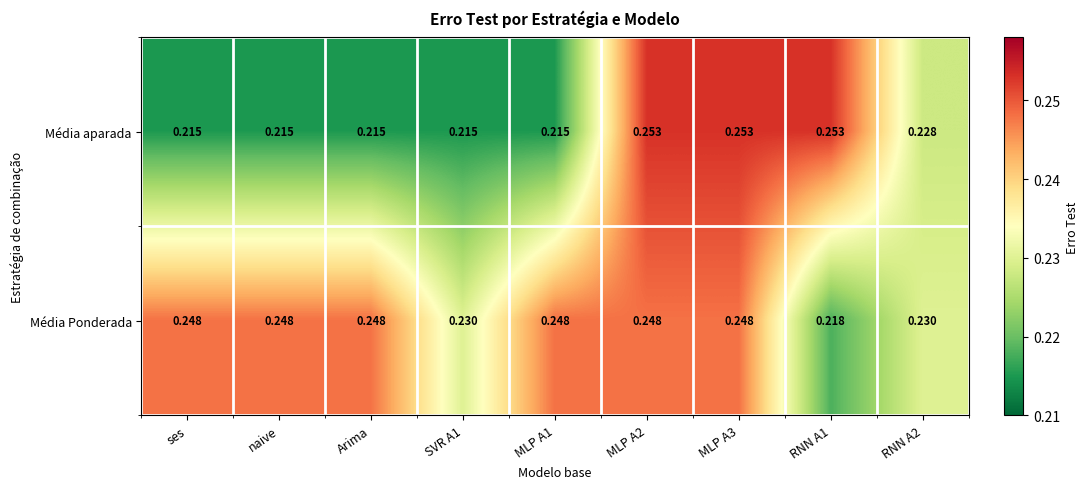

Rank the series by their average value, from lowest to highest.

Média aparada, Média Ponderada